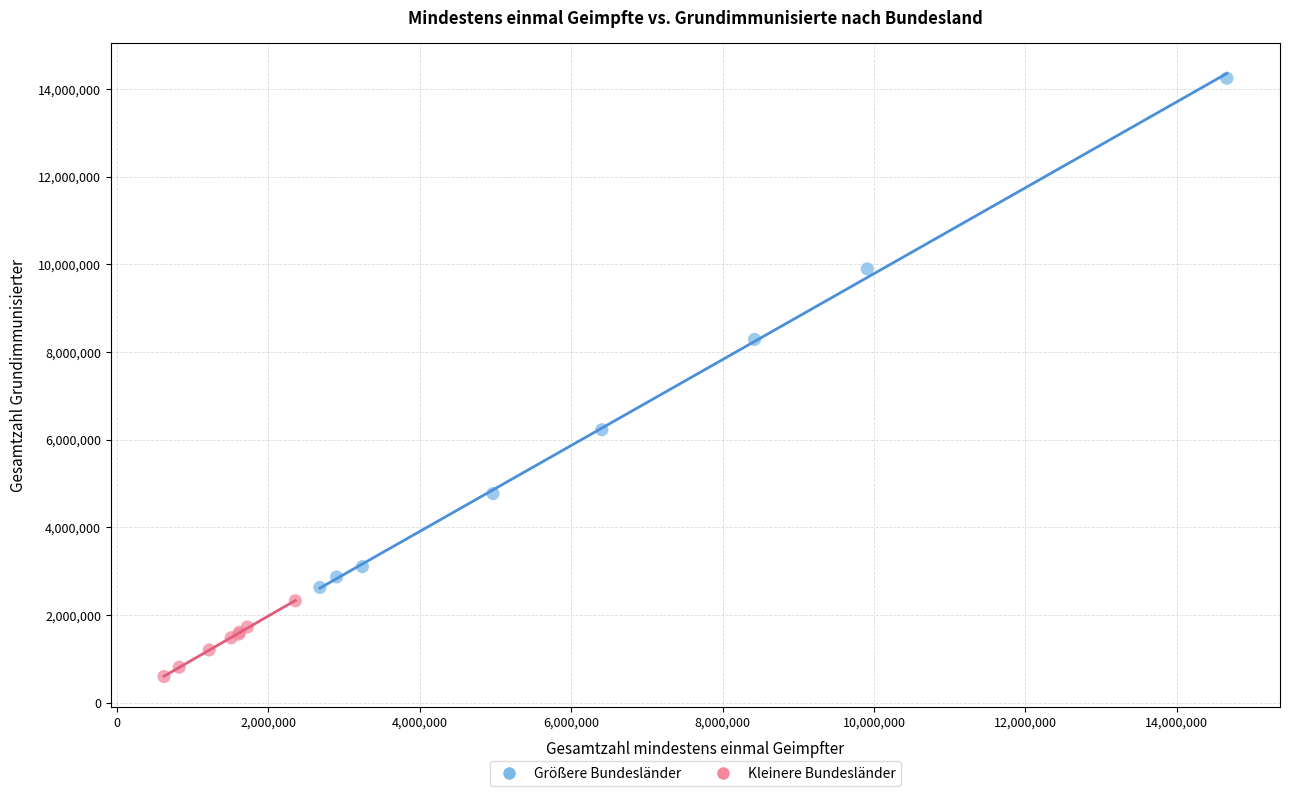

Which series has the largest Y range (max minus min)?

Größere Bundesländer